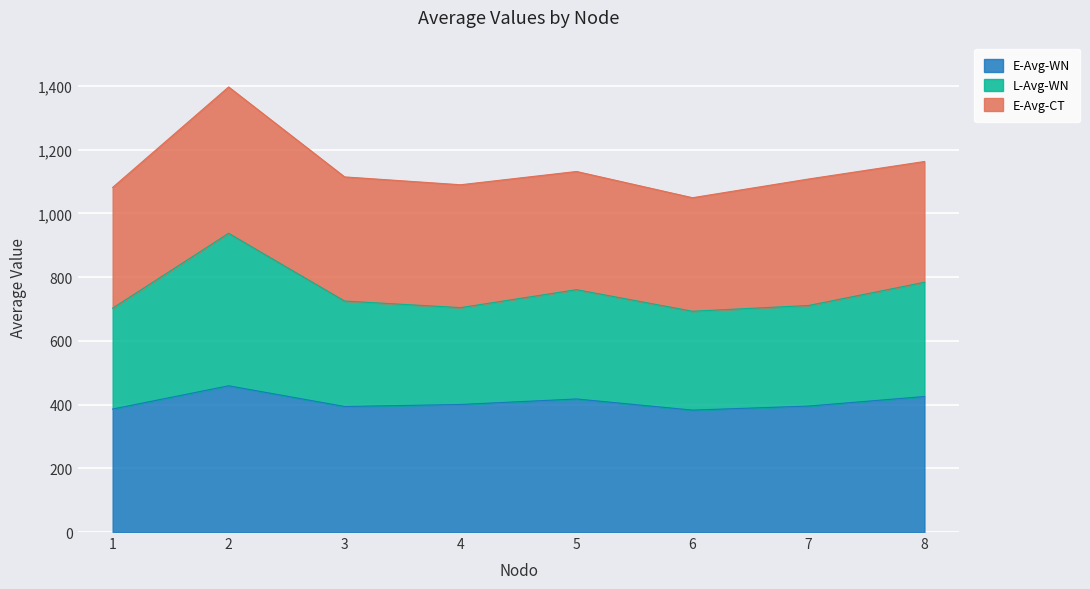

True or false: E-Avg-WN and L-Avg-WN intersect in this chart.

False